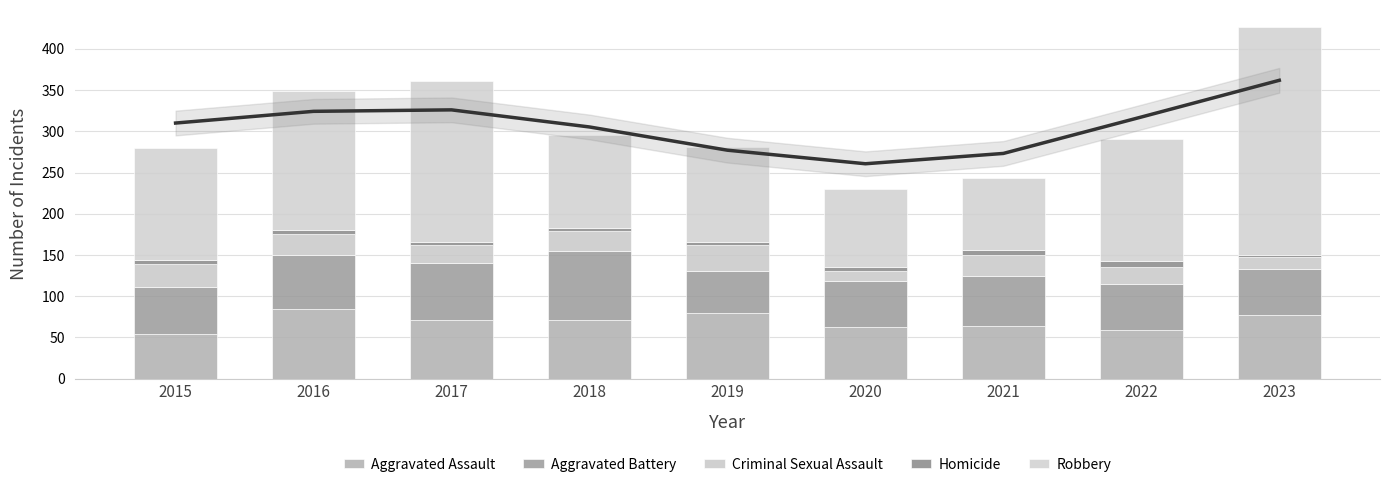

Between 2019 and 2020, which series saw the biggest shift?

Robbery